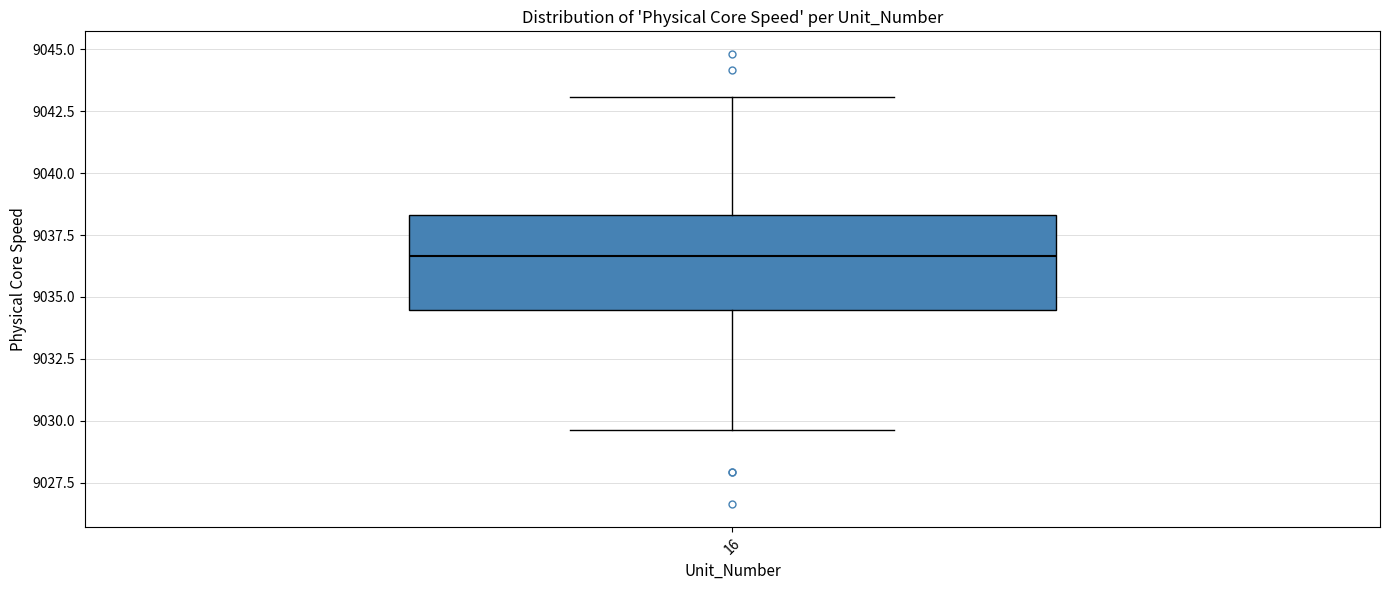

Where does the median line of the box at x = 16 sit on the y-axis? The values are not printed on the chart, so give them approximately, as read against the axis.

9036.5